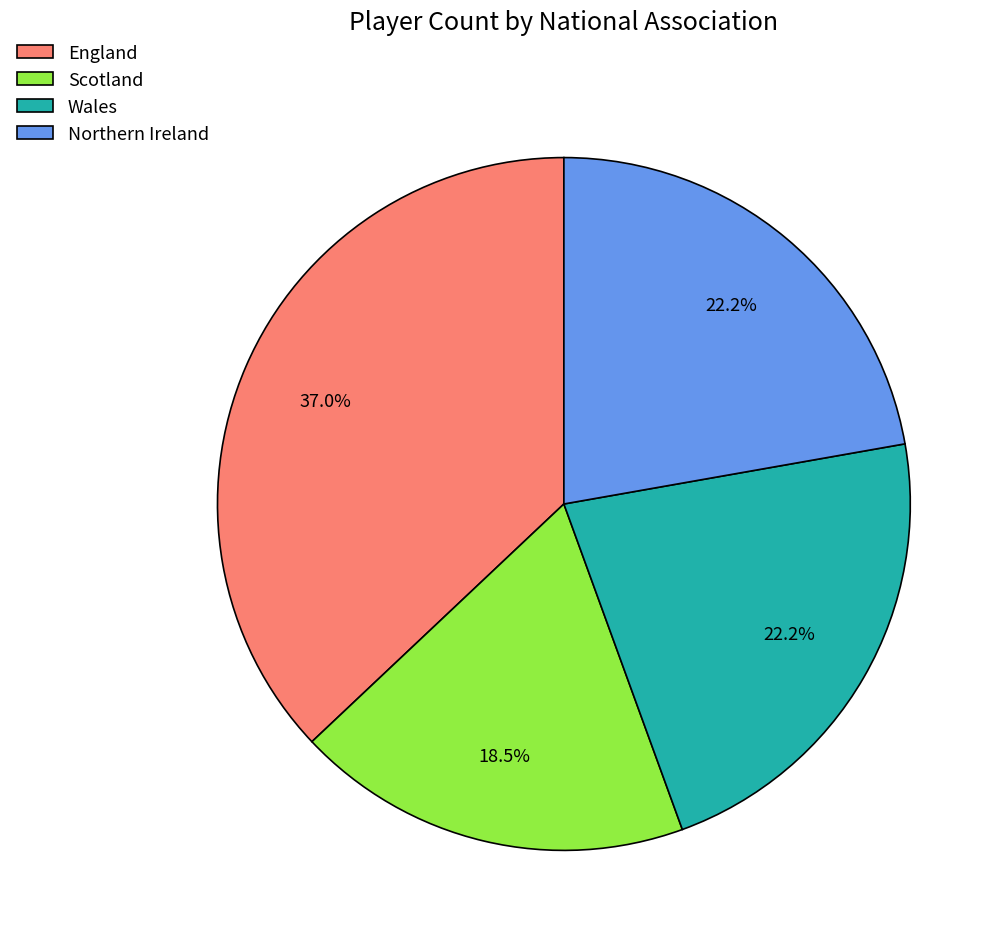

Count the number of slices in the pie.

4